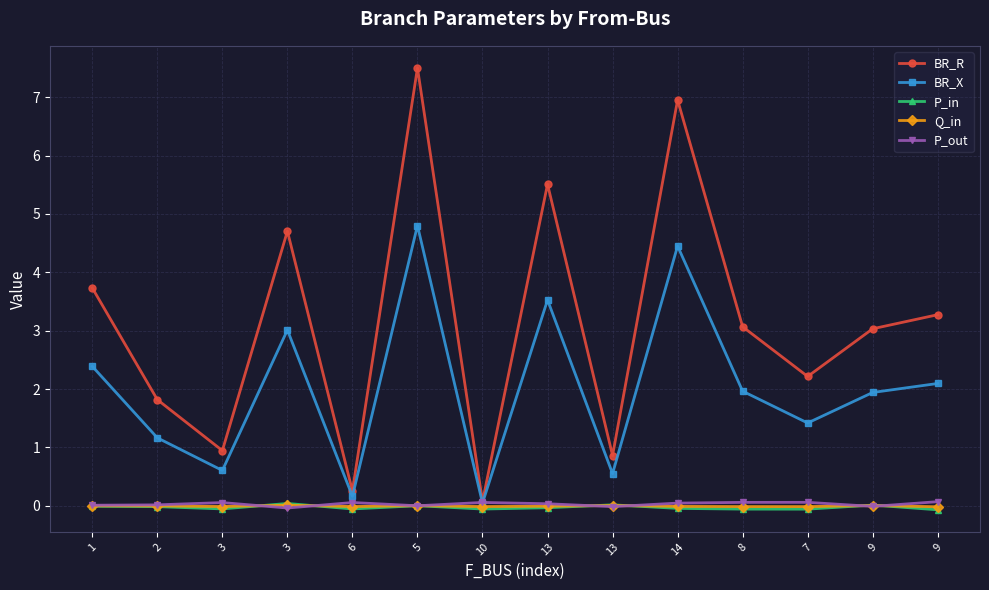

True or false: P_out and BR_R intersect in this chart.

False